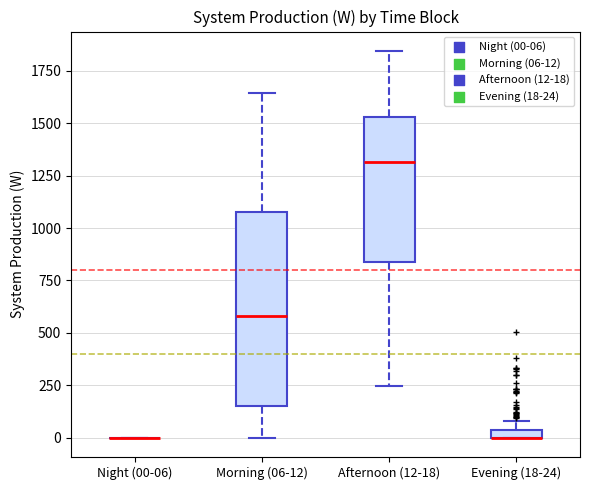

Comparing the boxes themselves (not the whiskers), which one is the tallest?

Morning (06-12)